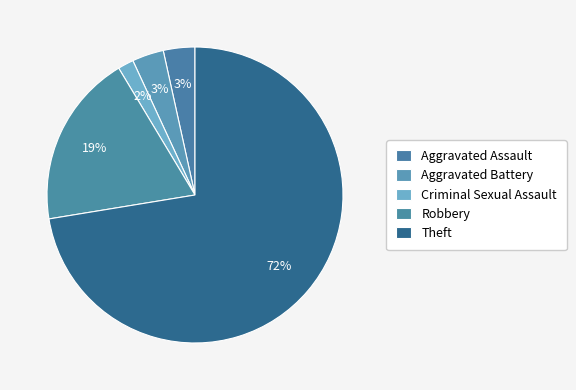

Count the number of slices in the pie.

5